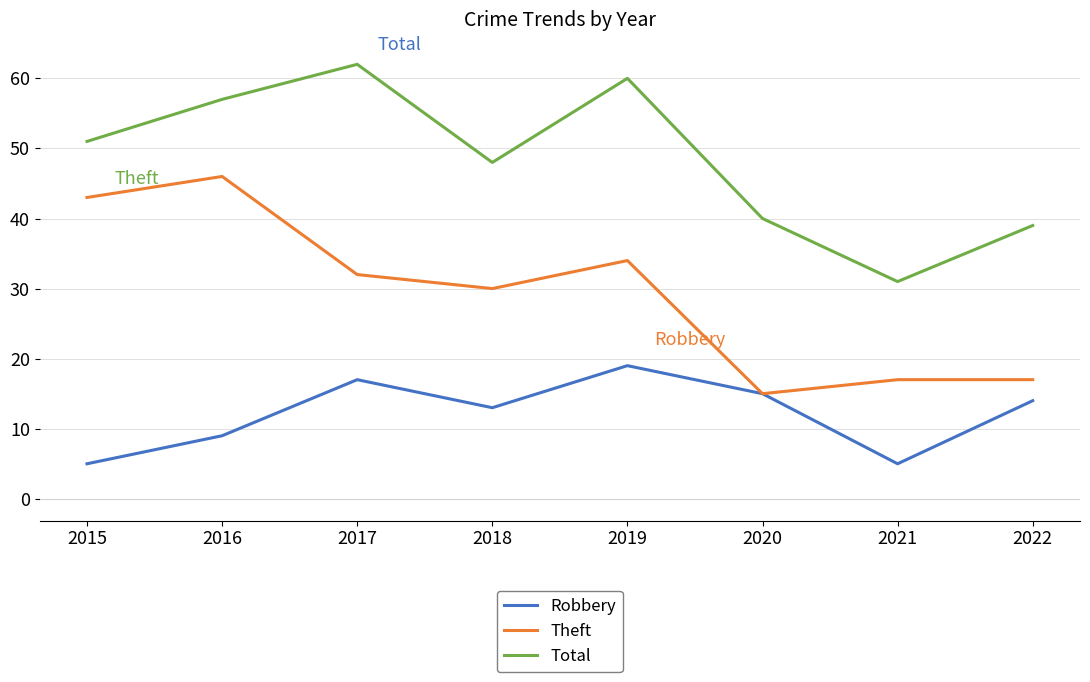

What is the spread (max minus min) of values at 2020?

25